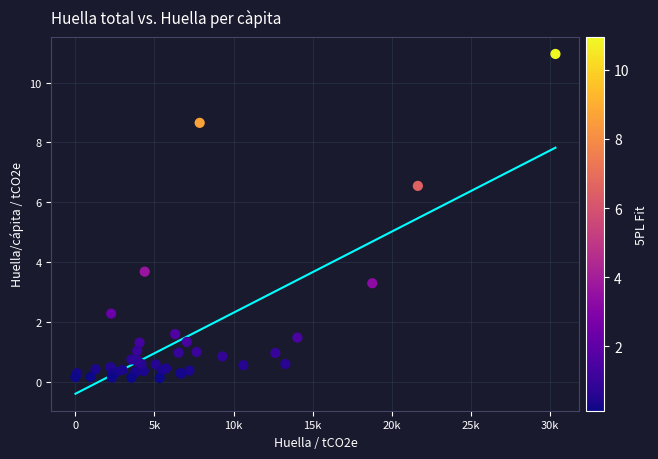

What Y value in the scatter plot is closest to 5?

3.7